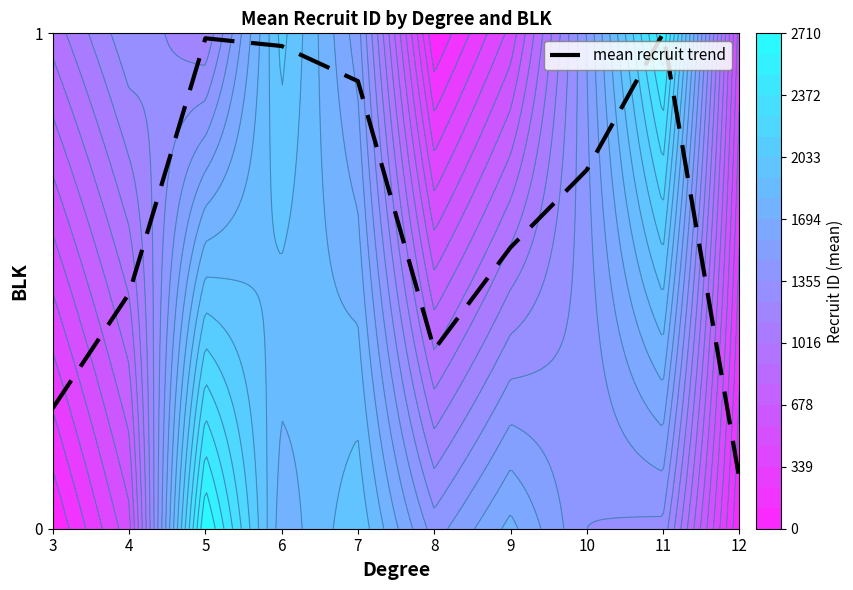

True or false: the data shows 0.5 at 7.

False